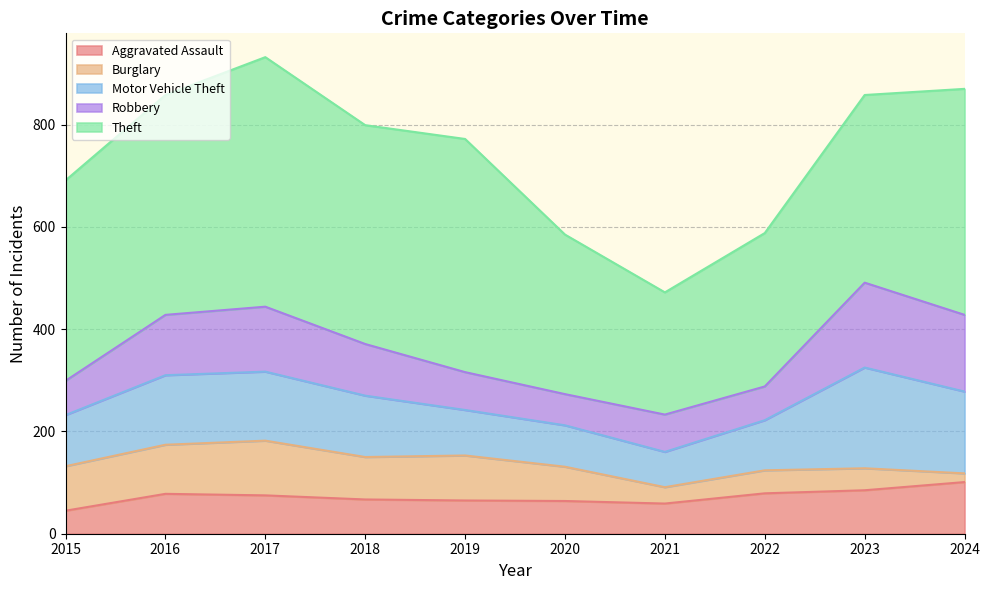

Where is the first local minimum for Motor Vehicle Theft?

2021